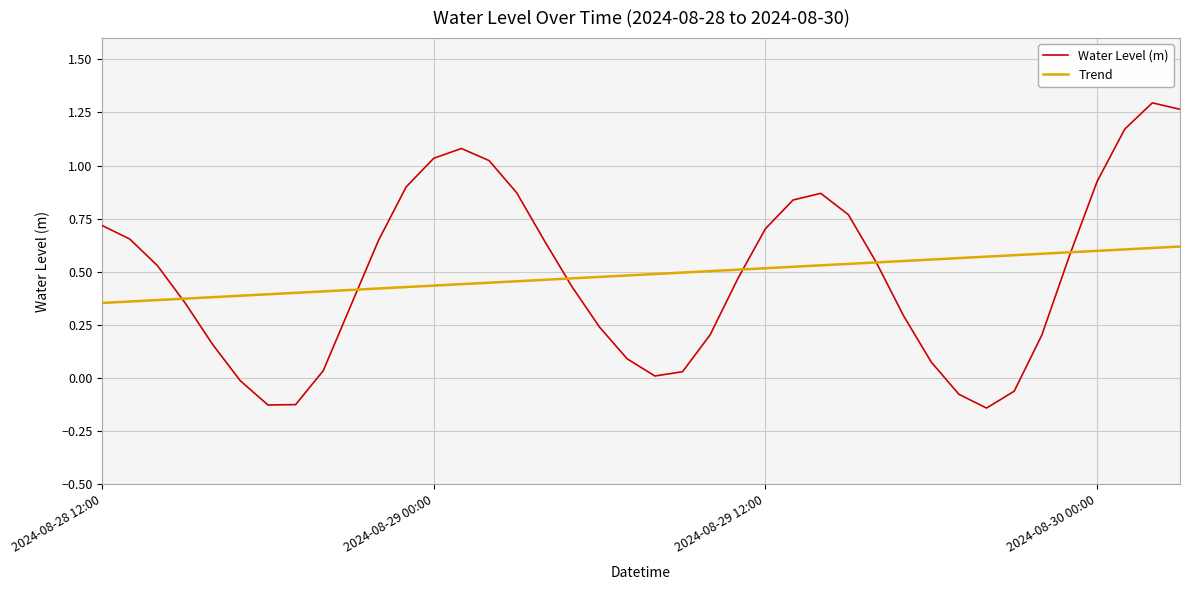

Which series has the largest range (max minus min)?

Water Level (m)